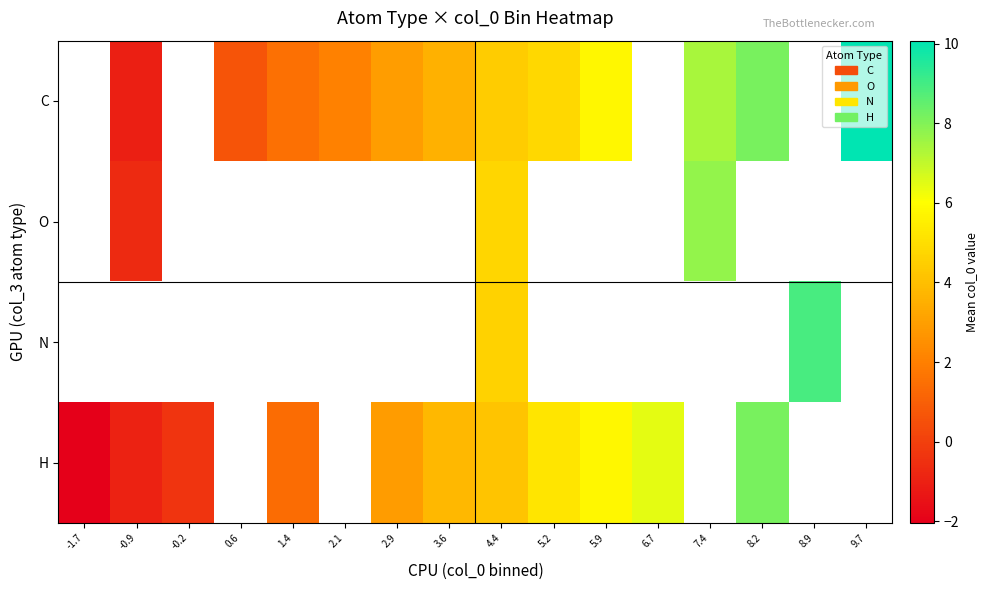

True or false: C has a value of 6.5 at 5.2.

False